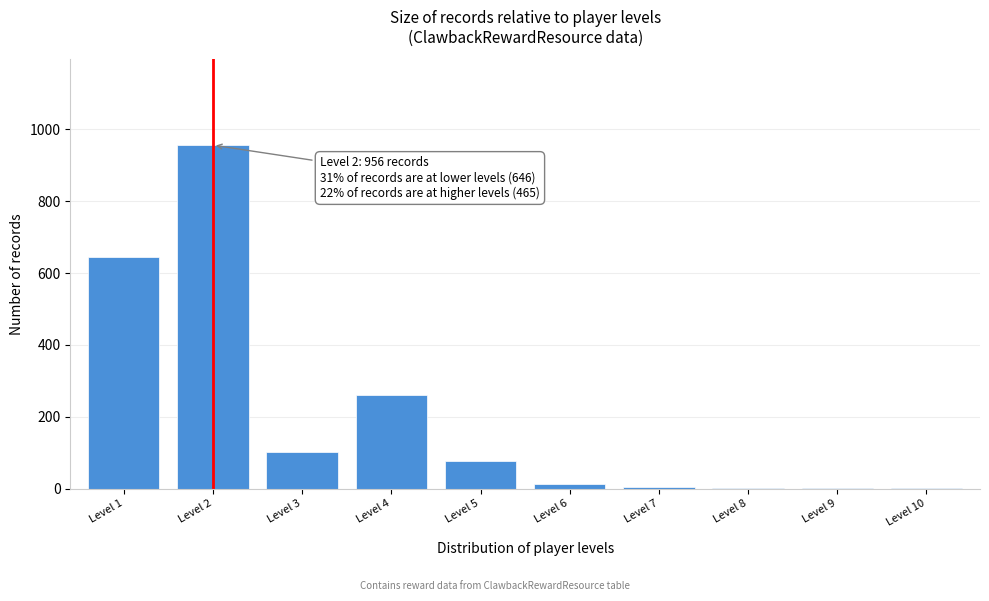

At which label is the value closest to 478?

Level 1